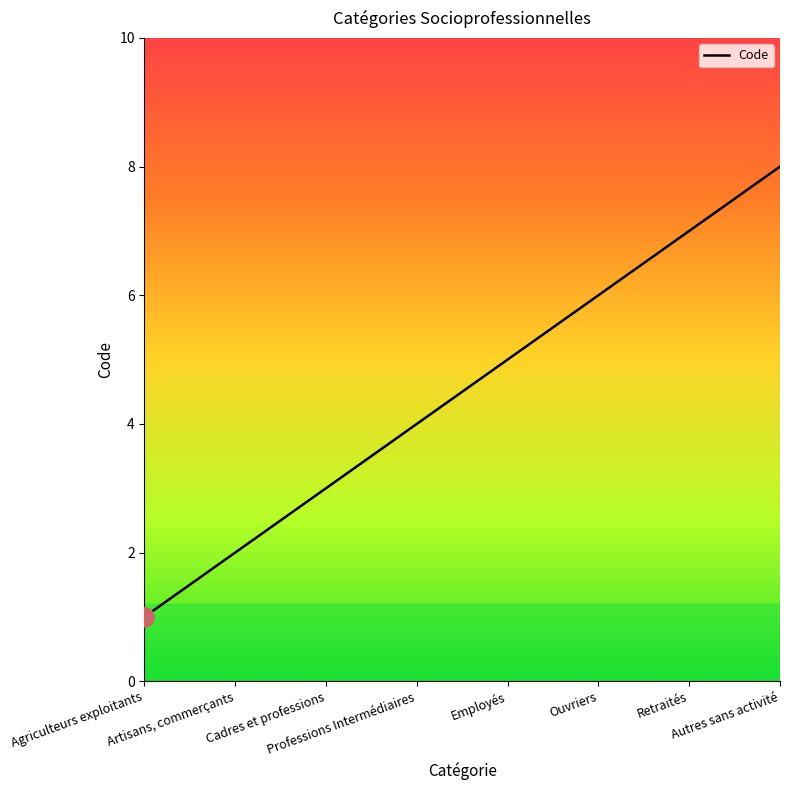

What position from the right is Cadres et professions?

6